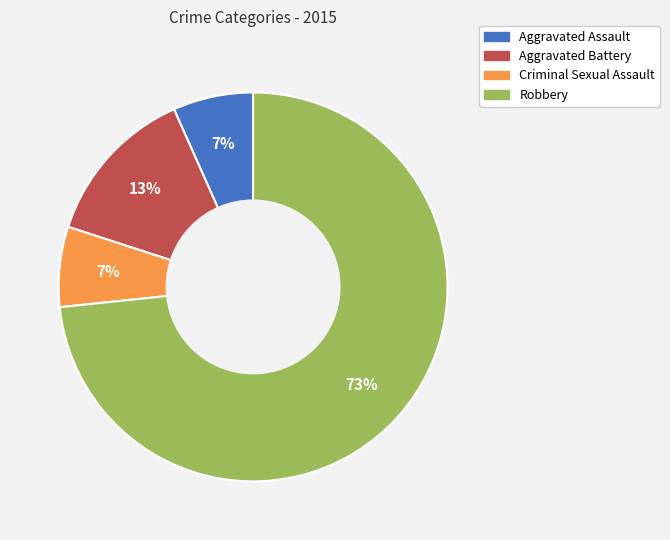

What is the largest slice in the pie chart?

Robbery